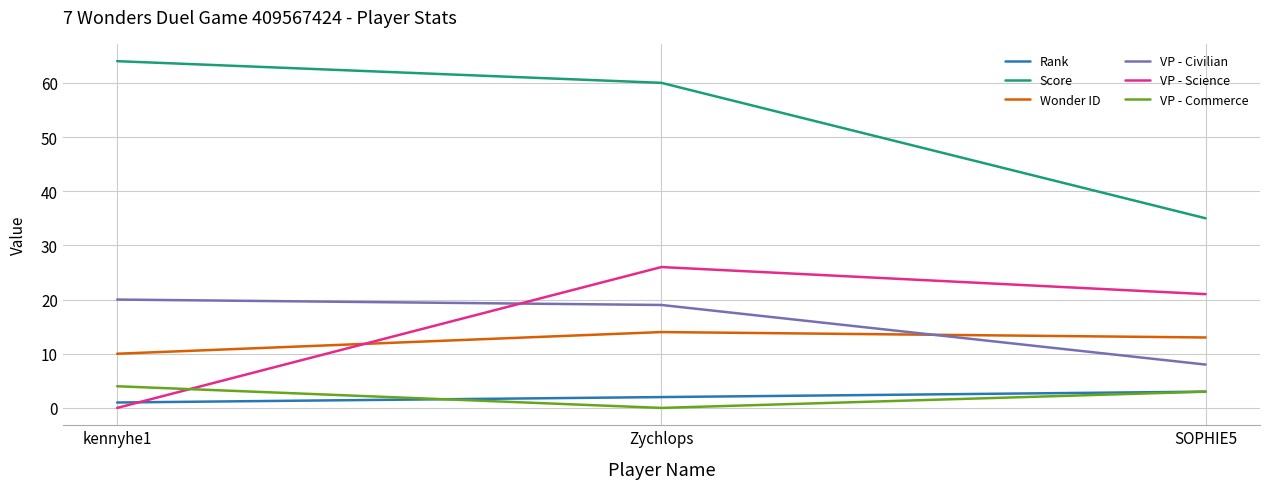

Between Zychlops and SOPHIE5, which series saw the biggest shift?

Score